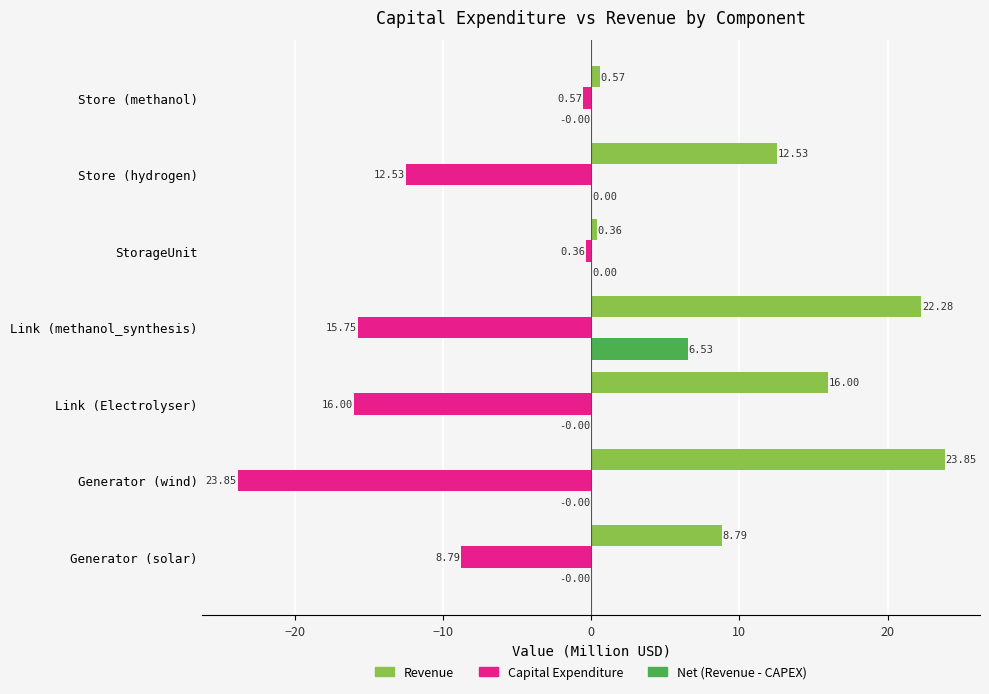

Which series has the largest total across all categories?

Revenue